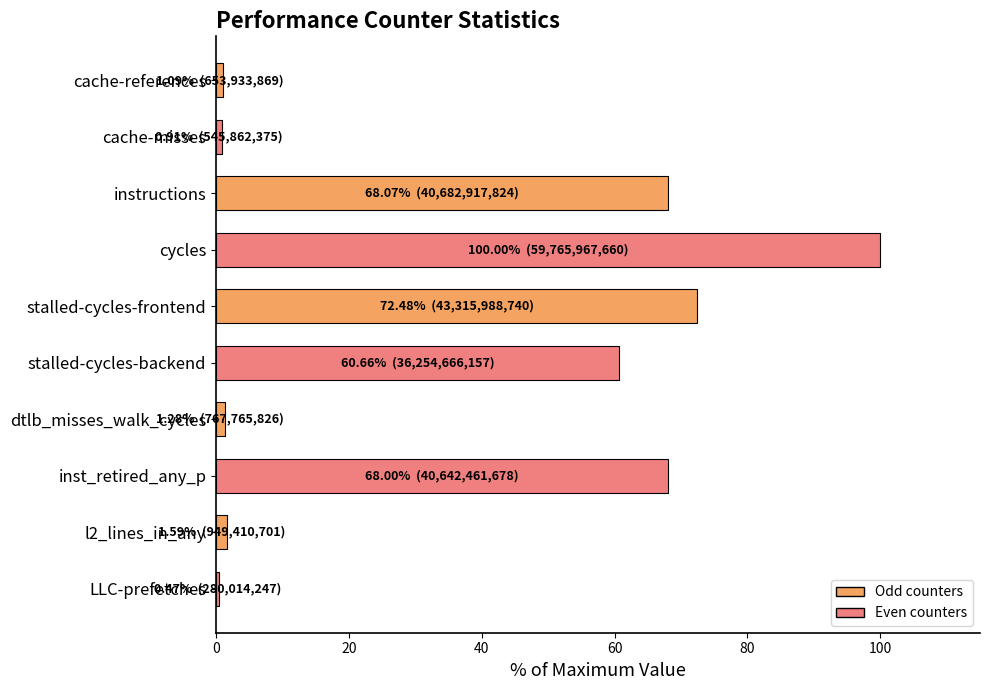

Which has a higher value, stalled-cycles-backend or dtlb_misses_walk_cycles?

stalled-cycles-backend